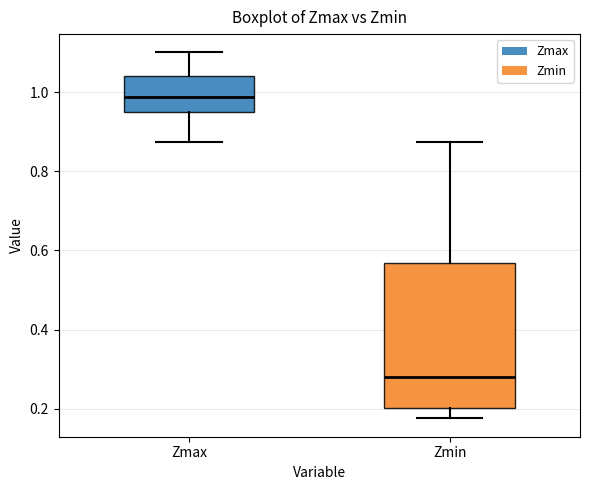

Which box's median line is the lowest?

Zmin